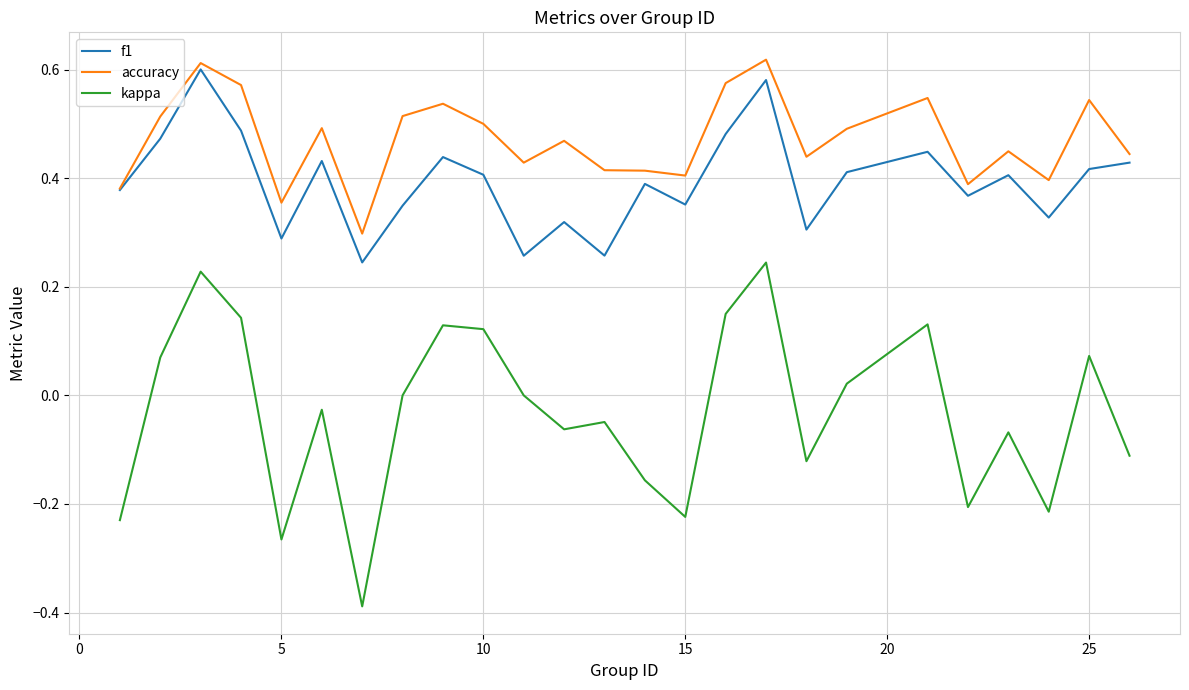

Which series has the largest range (max minus min)?

kappa